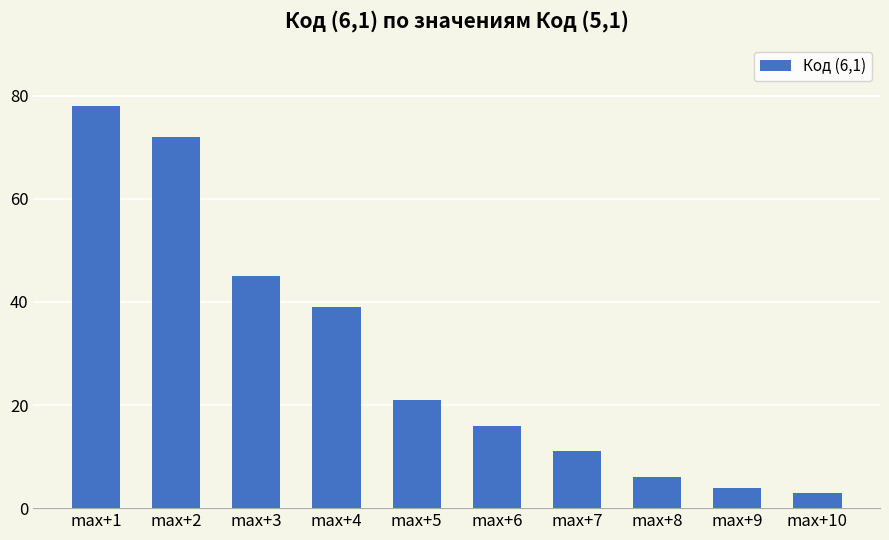

What is the change in value from max+1 to max+9?

-74